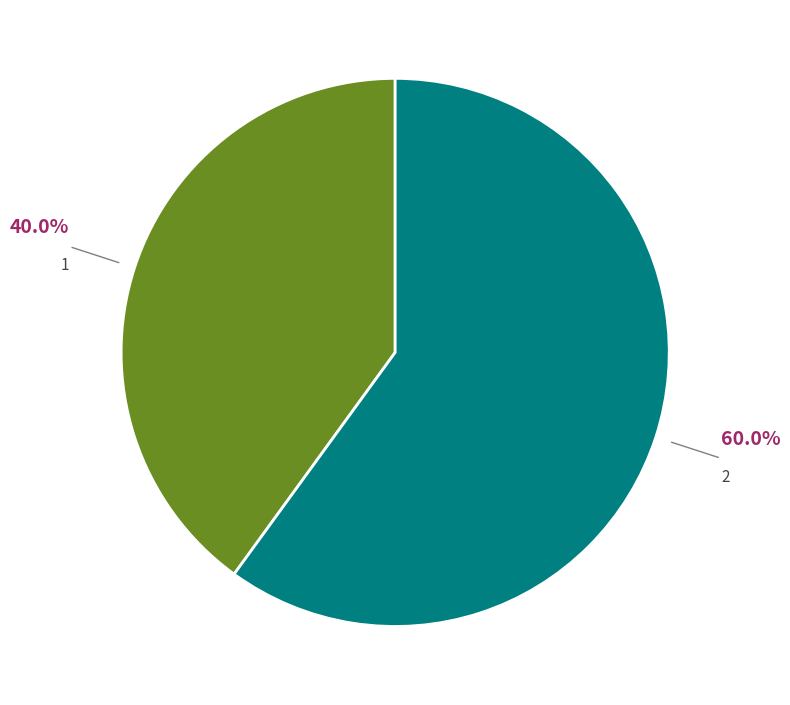

Count the number of slices in the pie.

2